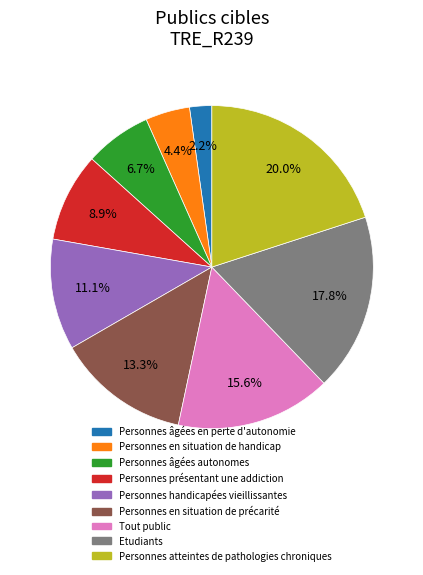

Which slice is the smallest?

Personnes âgées en perte d'autonomie